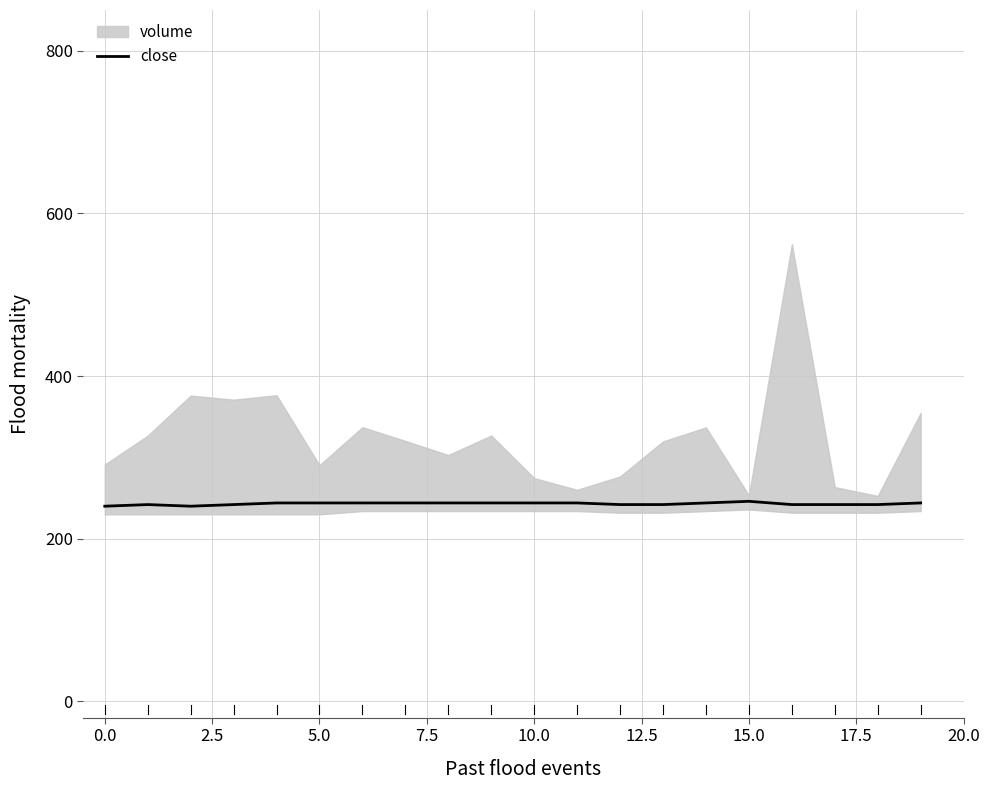

What is the maximum value for close?

246